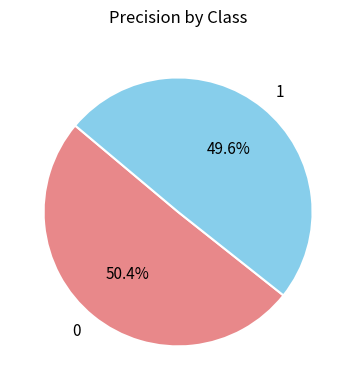

What percentage do 0 and 1 together represent?

100.0%